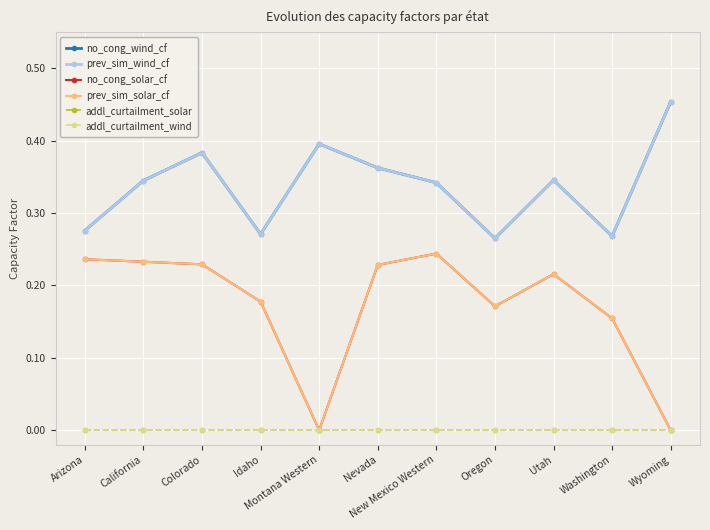

What is the sum of the prev_sim_wind_cf values at Wyoming and New Mexico Western?

0.8